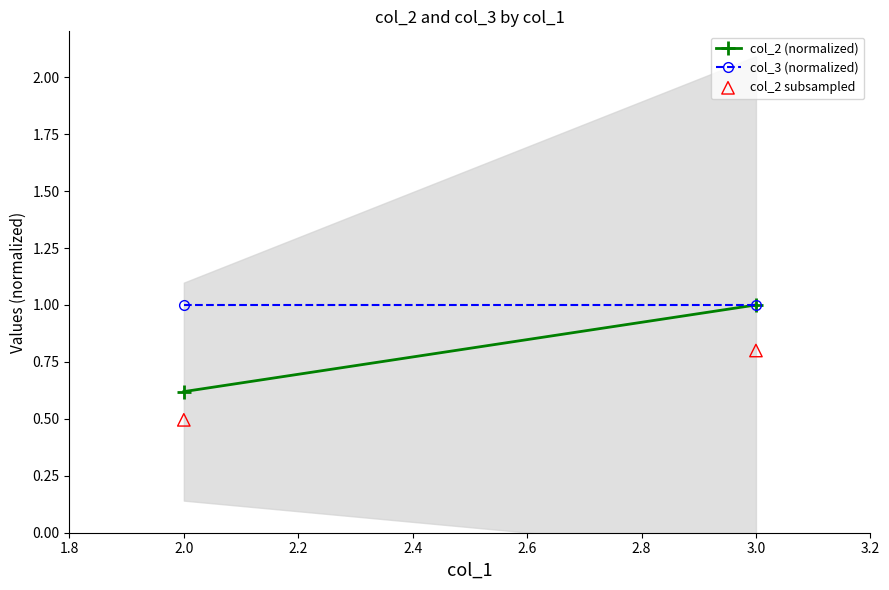

What is the average X value?

2.5